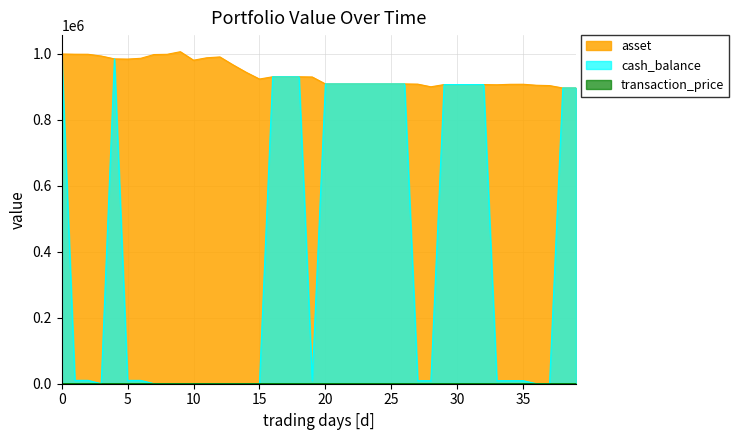

Reading right to left, list all the values displayed in this chart.

asset: 39=896954.4	38=896954.4	37=904178.9	36=905195.7	35=908222.0	34=908041.3	33=906641.2	32=907249.6	31=907249.6	30=907249.6	29=907249.6	28=900546.1	27=908616.8	26=909226.4	25=909226.4	24=909226.4	23=909226.4	22=909226.4	21=909226.4	20=909226.4	19=930291.1	18=930913.5	17=930913.5	16=930913.5	15=924073.1	14=944314.6	13=966946.2	12=991071.7	11=988532.2	10=981137.7	9=1006906.4	8=999063.8	7=998316.8	6=986973.7	5=984533.3	4=985188.0	3=993841.8	2=999187.3	1=999336.6	0=1000000.0
cash_balance: 39=896954.4	38=896954.4	37=23.4	36=133.9	35=9252.4	34=9252.4	33=9252.4	32=907249.6	31=907249.6	30=907249.6	29=907249.6	28=9194.2	27=9194.2	26=909226.4	25=909226.4	24=909226.4	23=909226.4	22=909226.4	21=909226.4	20=909226.4	19=9497.7	18=930913.5	17=930913.5	16=930913.5	15=134.6	14=134.6	13=134.6	12=134.6	11=134.6	10=134.6	9=134.6	8=134.6	7=134.6	6=10038.8	5=10038.8	4=985188.0	3=144.6	2=10171.6	1=10171.6	0=1000000.0
transaction_price: 39=96.6	38=96.7	37=97.5	36=97.6	35=97.9	34=97.9	33=97.7	32=99.9	31=99.7	30=99.5	29=99.1	28=98.3	27=99.2	26=95.8	25=97.1	24=93.5	23=91.0	22=89.7	21=90.7	20=90.9	19=93.0	18=97.4	17=99.2	16=122.7	15=121.7	14=124.3	13=127.3	12=130.5	11=130.2	10=129.2	9=132.6	8=131.5	7=131.4	6=129.9	5=129.6	4=128.6	3=129.6	2=130.3	1=130.3	0=131.3